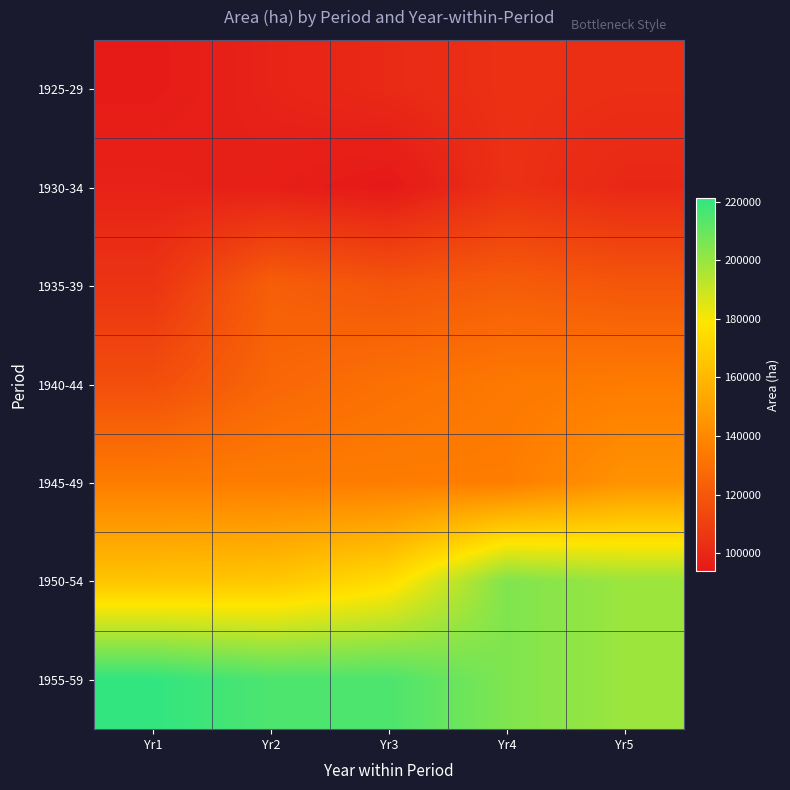

Reading left to right, list all the values displayed in this chart.

1925-29: Yr1=95000	Yr2=98580	Yr3=101053	Yr4=103787	Yr5=103107
1930-34: Yr1=98025	Yr2=96684	Yr3=93996	Yr4=103926	Yr5=100255
1935-39: Yr1=105239	Yr2=123150	Yr3=119341	Yr4=122306	Yr5=119567
1940-44: Yr1=116162	Yr2=126075	Yr3=130487	Yr4=133756	Yr5=134902
1945-49: Yr1=135101	Yr2=135326	Yr3=135405	Yr4=135541	Yr5=144721
1950-54: Yr1=165289	Yr2=166157	Yr3=174738	Yr4=204935	Yr5=199270
1955-59: Yr1=221124	Yr2=215368	Yr3=215368	Yr4=204935	Yr5=199270